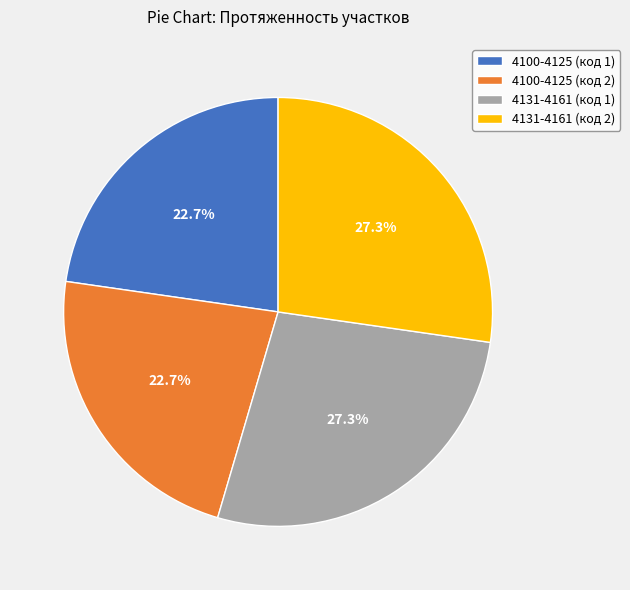

To the nearest percent, what portion does 4131-4161 (код 2) represent?

27%